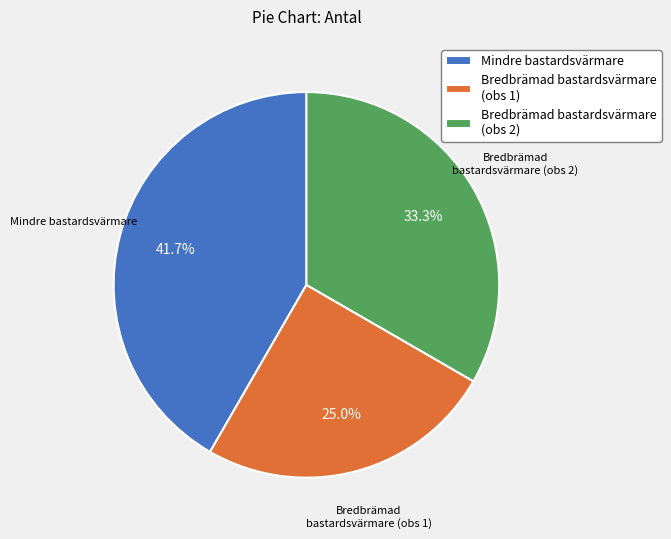

What percentage is NOT represented by Bredbrämad bastardsvärmare (obs 1)?

75.0%